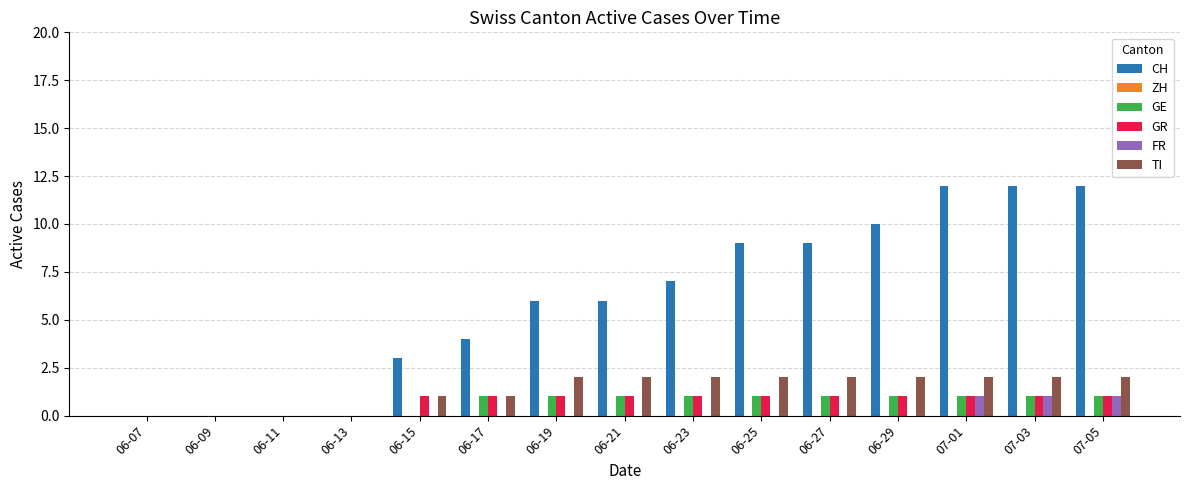

Is the value of TI at 07-03 greater than the value of GR at 06-23?

Yes